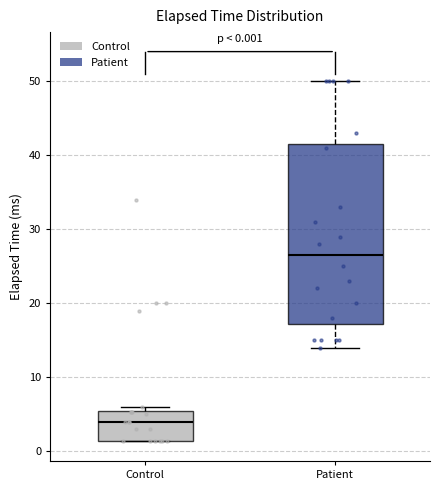

Which box's median line is the lowest?

Control